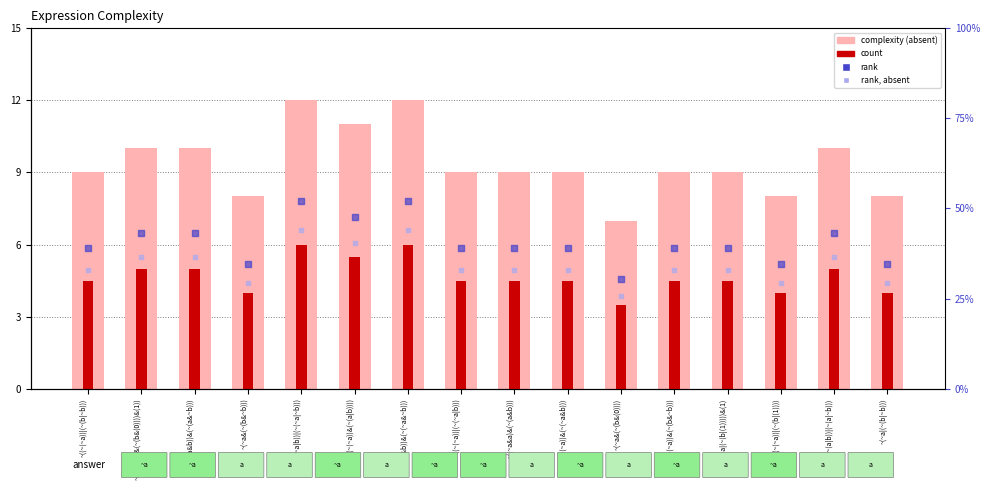

At which category is the sum across all series the highest?

~((~(~a|b))|(~(~a|~b)))